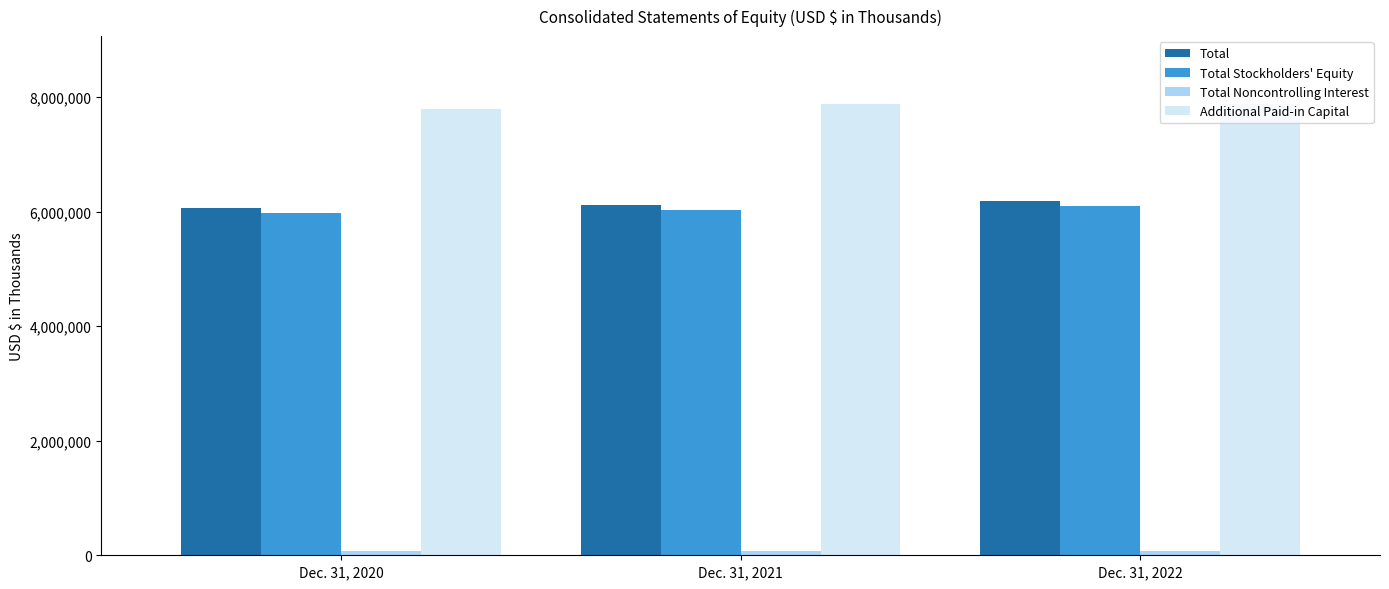

Is it true that Total Stockholders' Equity equals 6096985 at Dec. 31, 2022?

True